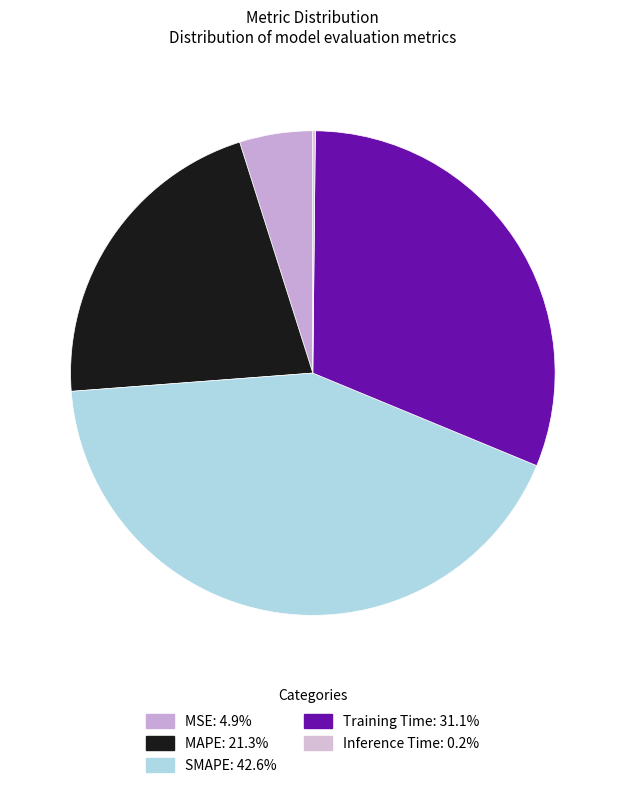

What is the smallest slice in the pie chart?

Inference Time